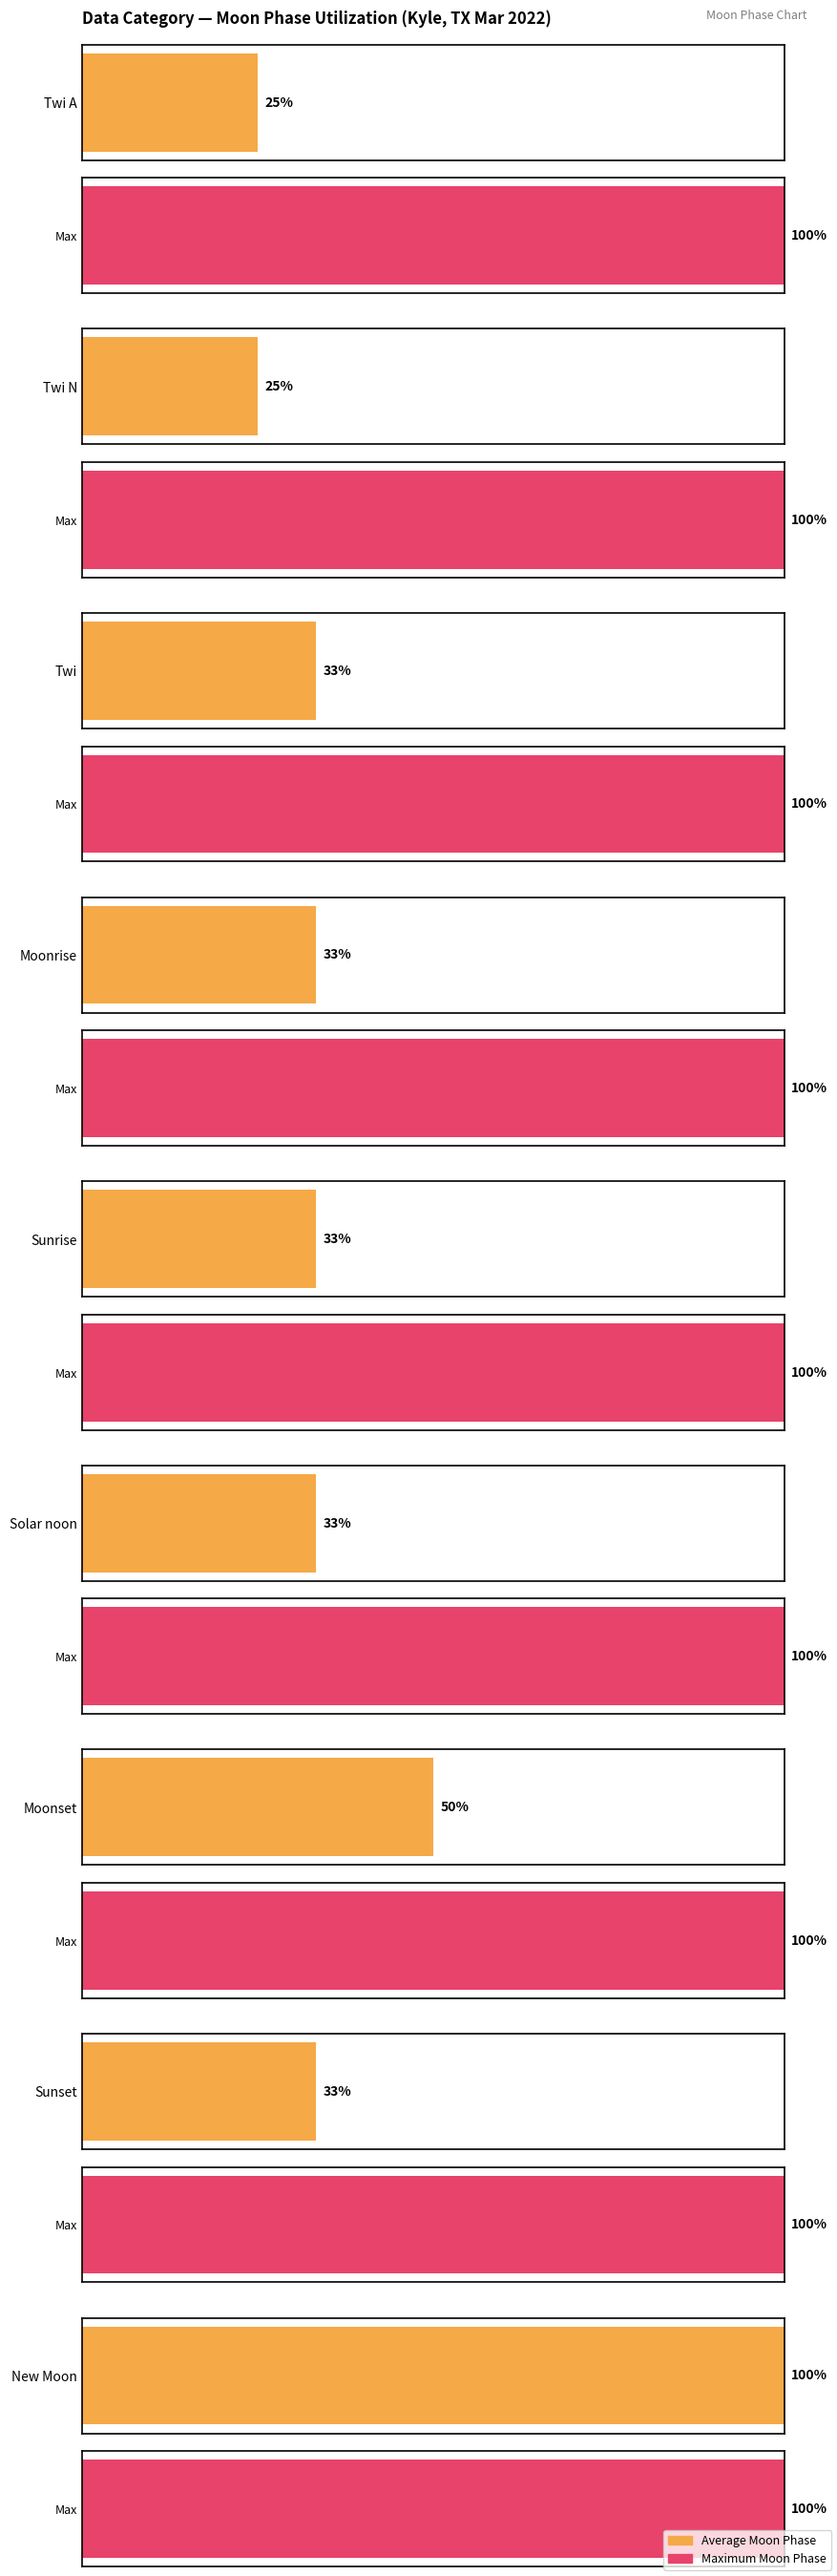

Where is Average utilization nearest to the value 1?

Twi A